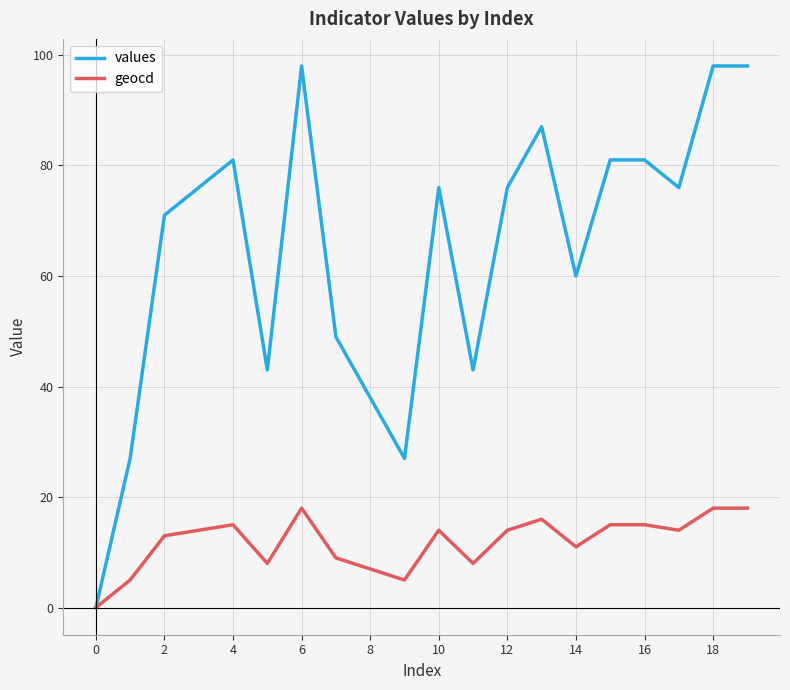

Reading left to right, what are all the values shown in this chart?

values: 0	27	71	76	81	43	98	49	38	27	76	43	76	87	60	81	81	76	98	98
geocd: 0	5	13	14	15	8	18	9	7	5	14	8	14	16	11	15	15	14	18	18